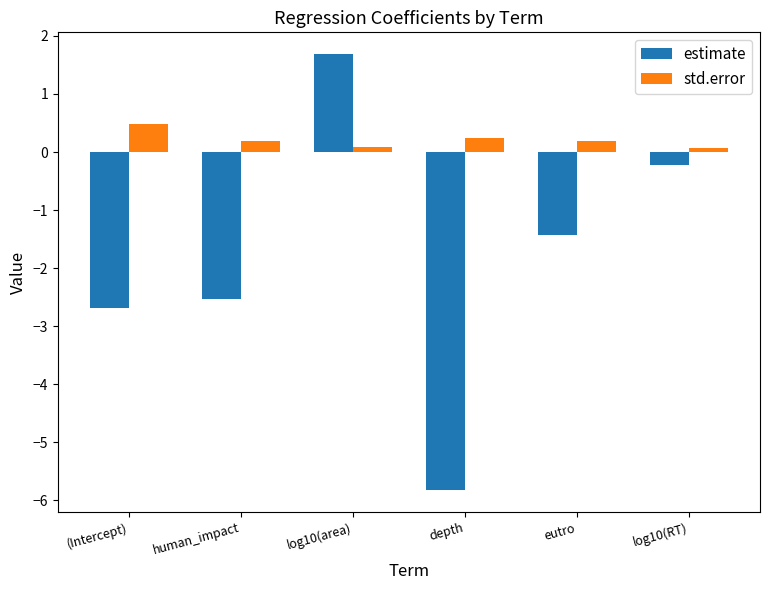

The value of estimate at log10(area) is 2.6. True or false?

False